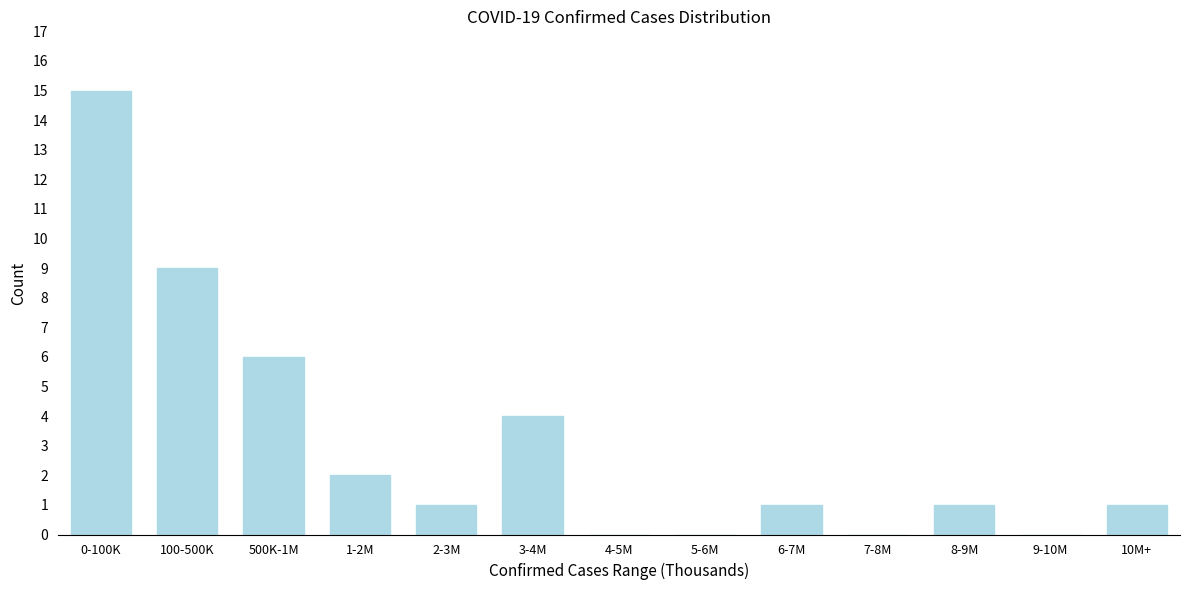

Reading left to right, transcribe all the data shown in this chart.

0-100K=15	100-500K=9	500K-1M=6	1-2M=2	2-3M=1	3-4M=4	4-5M=0	5-6M=0	6-7M=1	7-8M=0	8-9M=1	9-10M=0	10M+=1